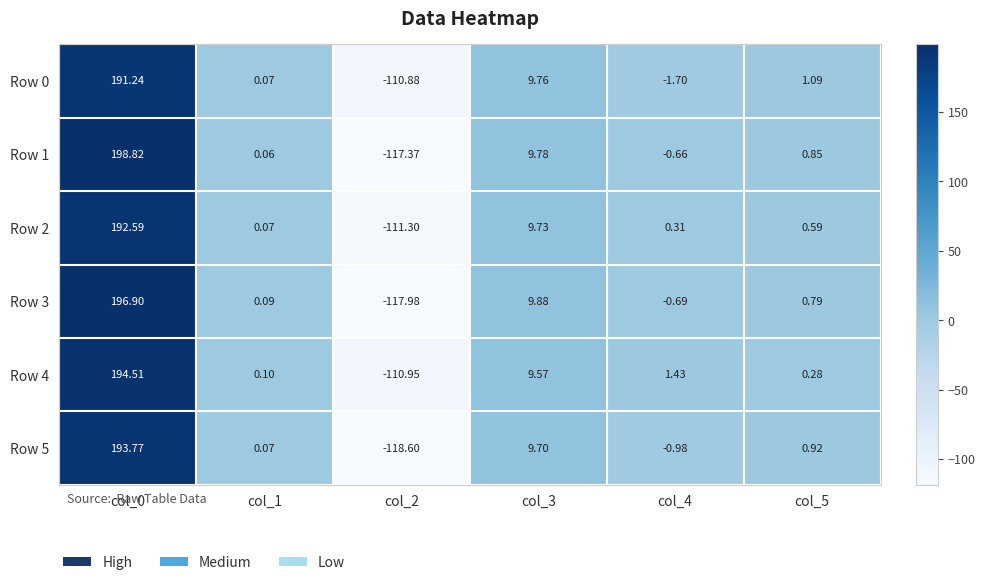

Is the value of Row 5 at col_4 greater than the value of Row 0 at col_5?

No